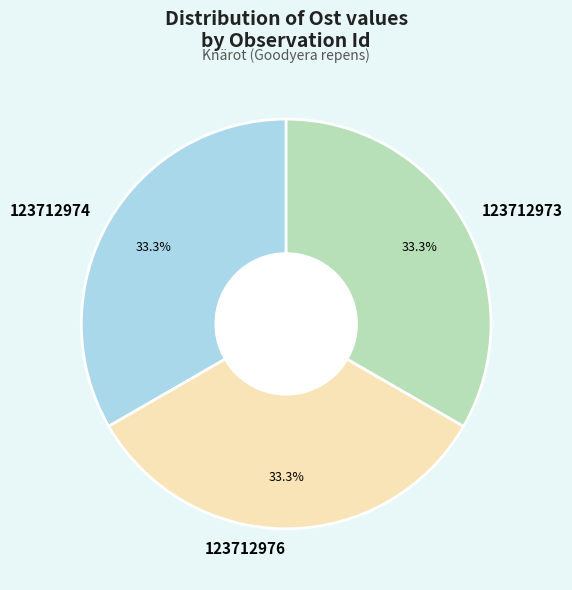

Is there a majority slice in this chart?

No